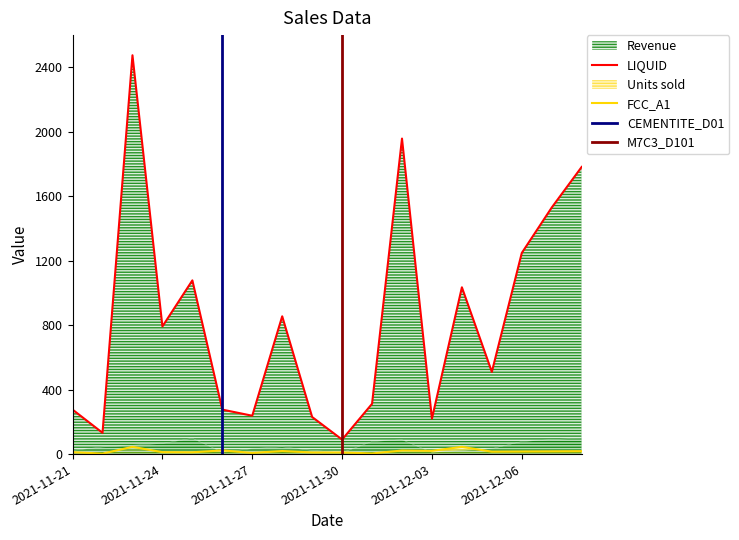

What is the sum of the Units sold values at 2021-12-07 and 2021-12-04?

62